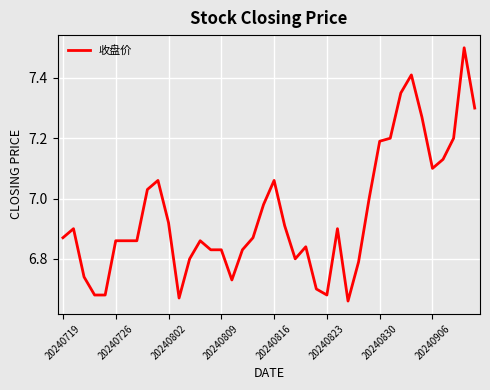

Does the chart display data point markers on the line(s)?

No